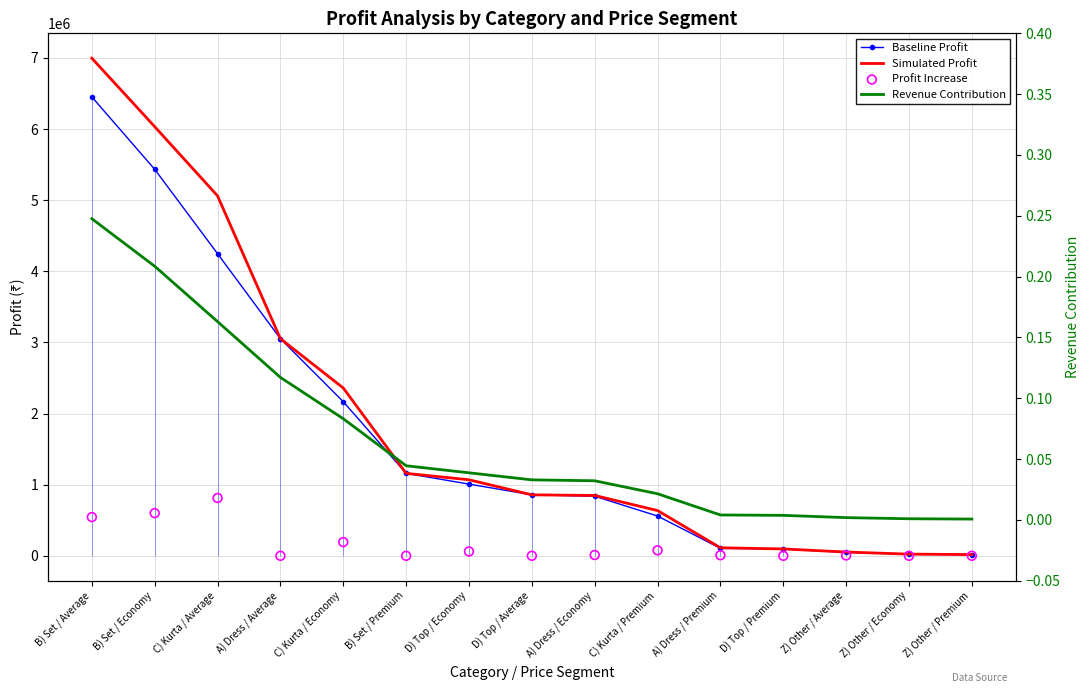

At how many categories does at least one series exceed 1209824?

5